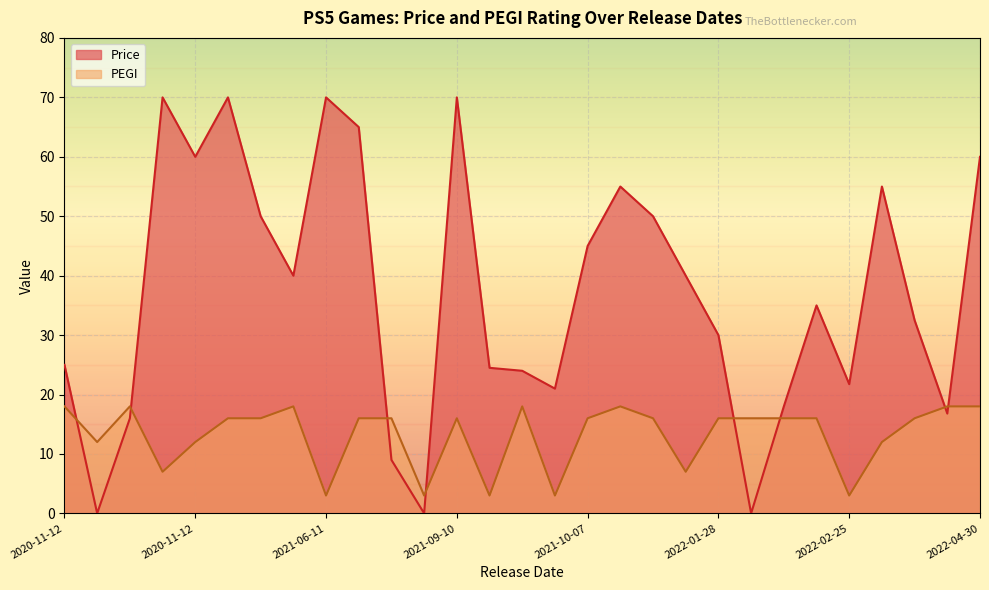

What is the difference between the maximum and minimum values in the Price series?

70.0